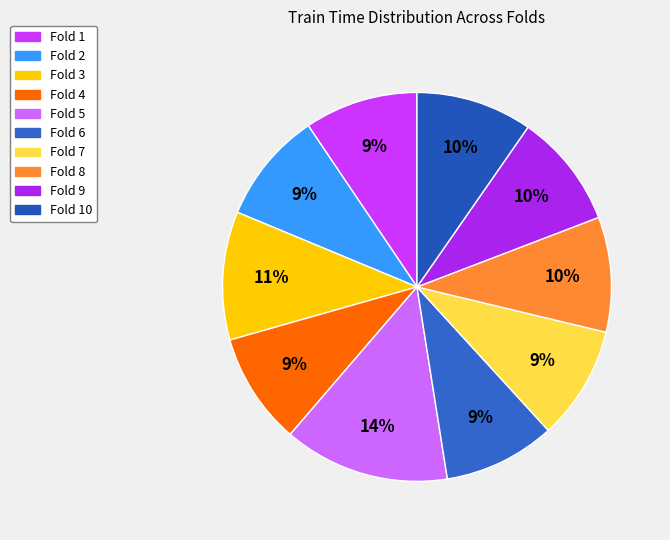

To the nearest percent, what portion does Fold 9 represent?

10%